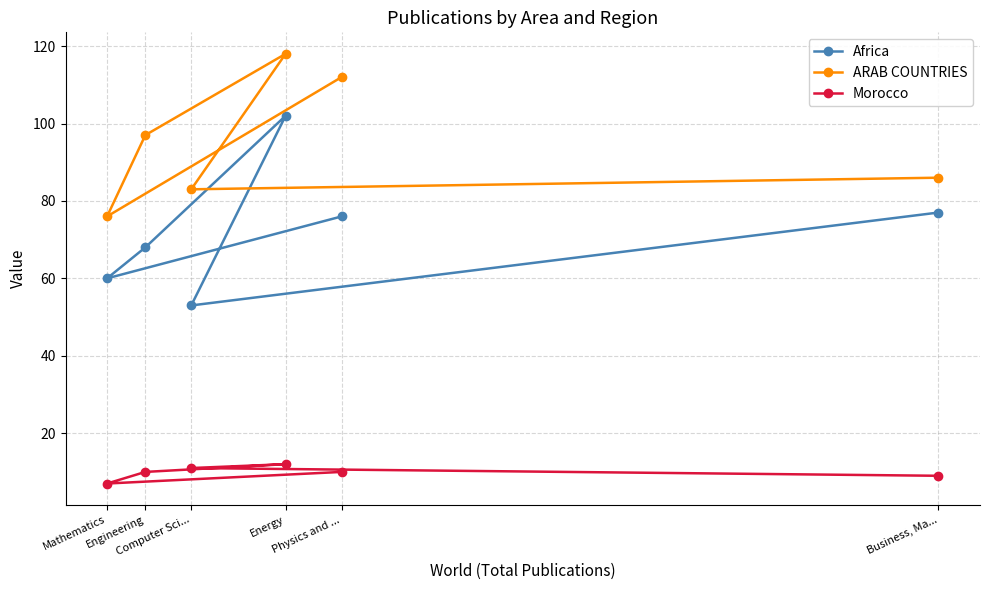

Which series has the largest total across all categories?

ARAB COUNTRIES